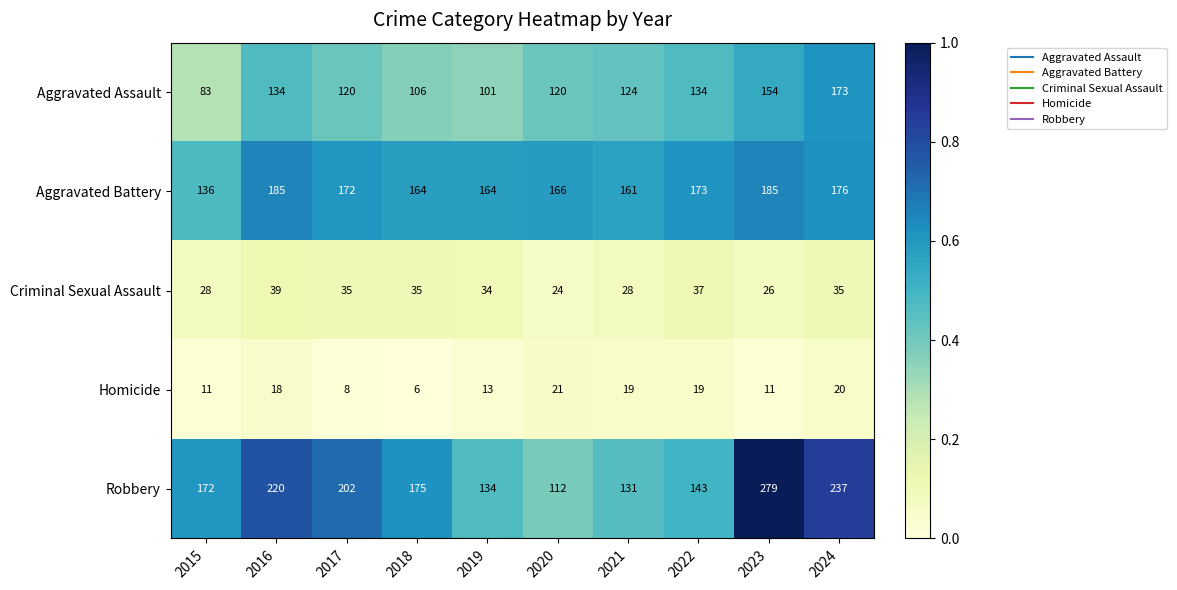

Which category has the lowest value in the Aggravated Assault series?

2015